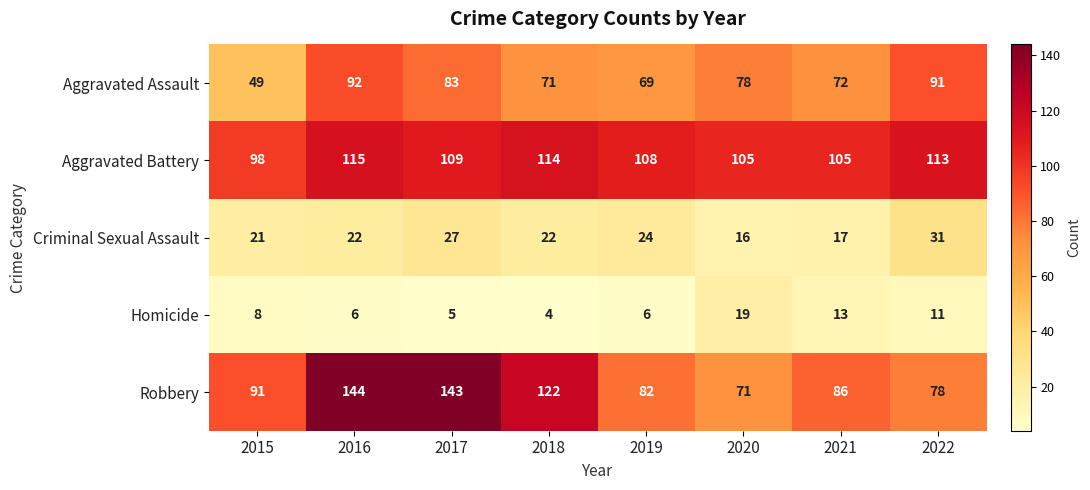

Between 2016 and 2022, which series saw the biggest shift?

Robbery